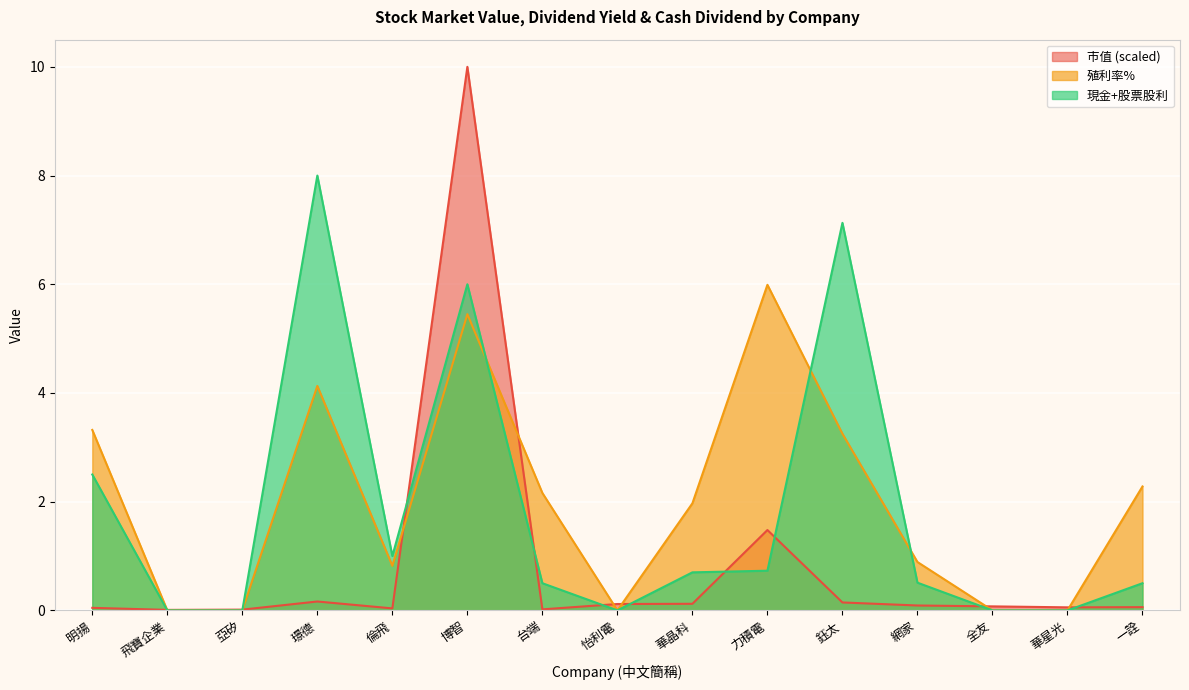

What is the value of the 市值 point at the 6th from the left?

10.0